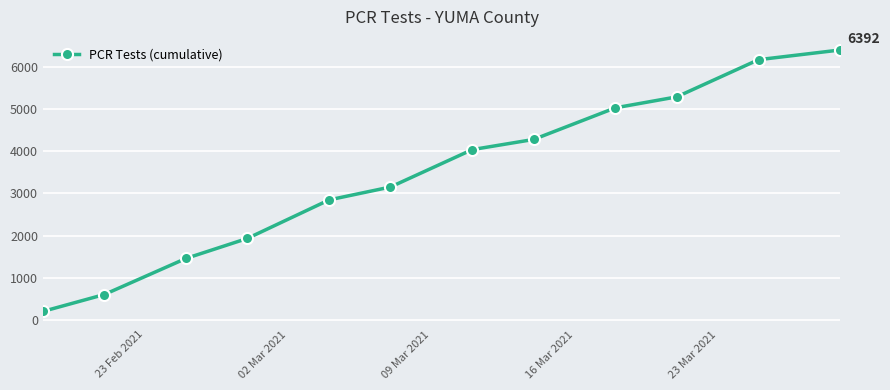

What is the greatest value displayed?

6392